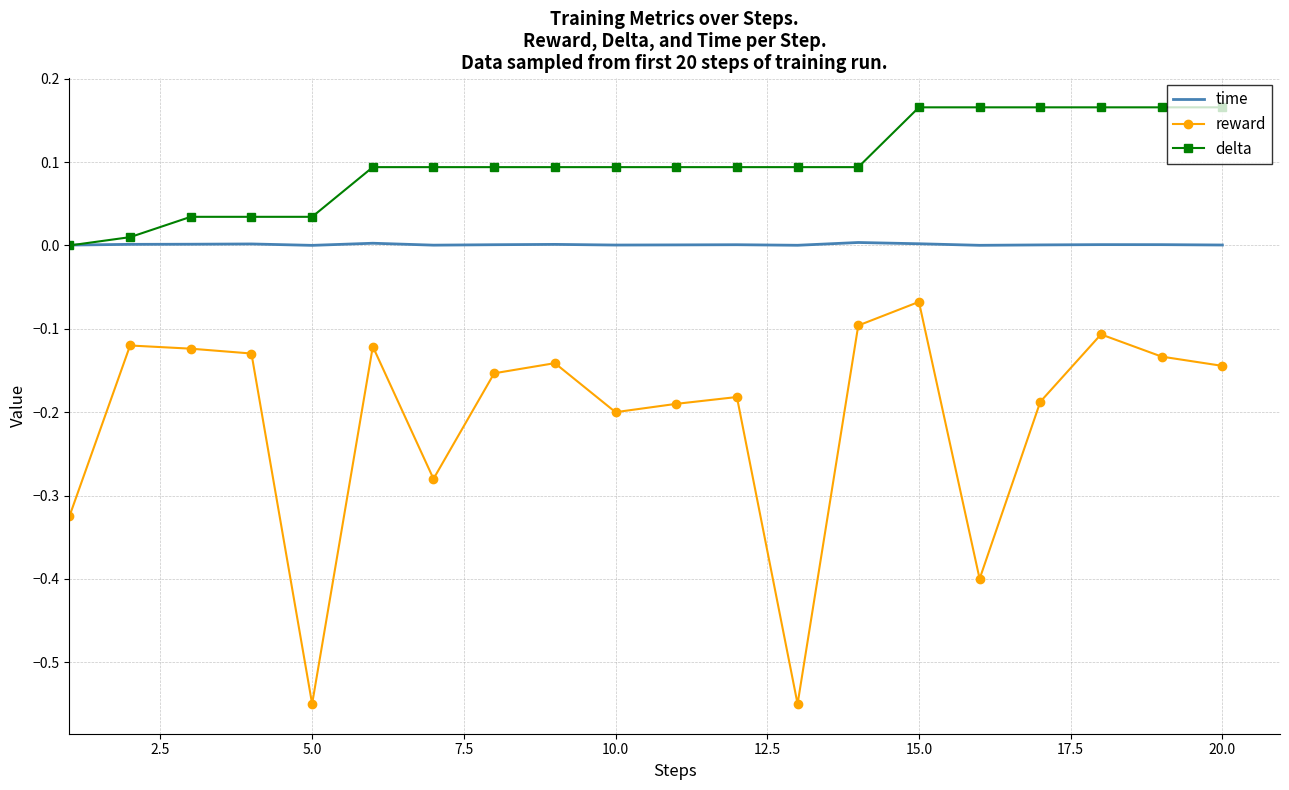

True or false: reward and time intersect in this chart.

False